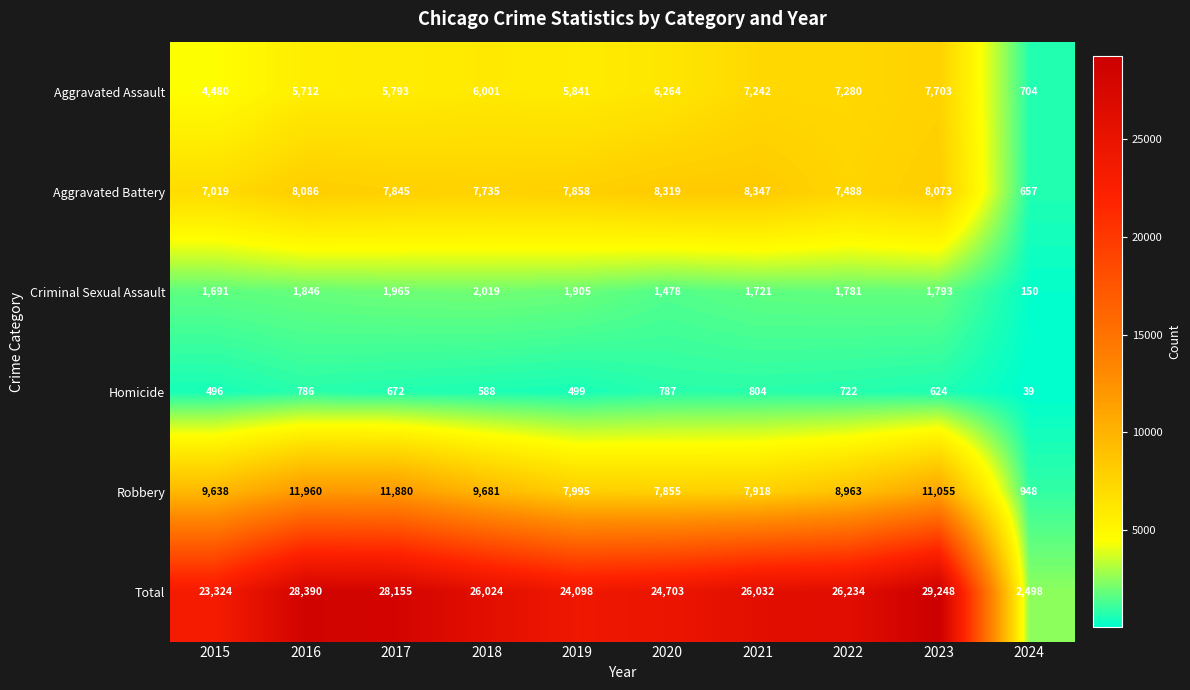

At how many categories does at least one series exceed 23519?

8